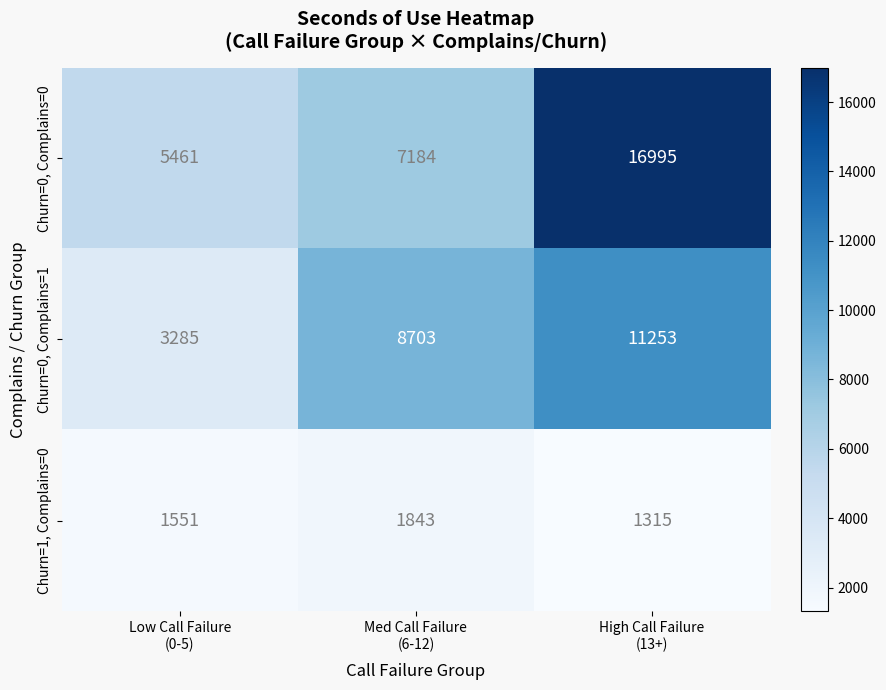

Which series has the largest range (max minus min)?

Churn=0, Complains=0